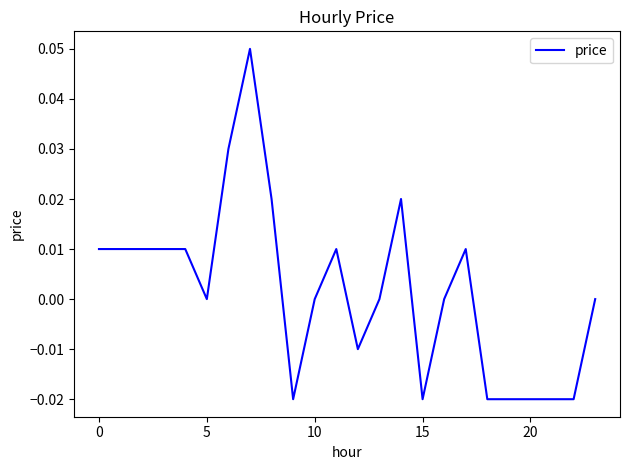

Is this an area chart (filled region under the line)?

No